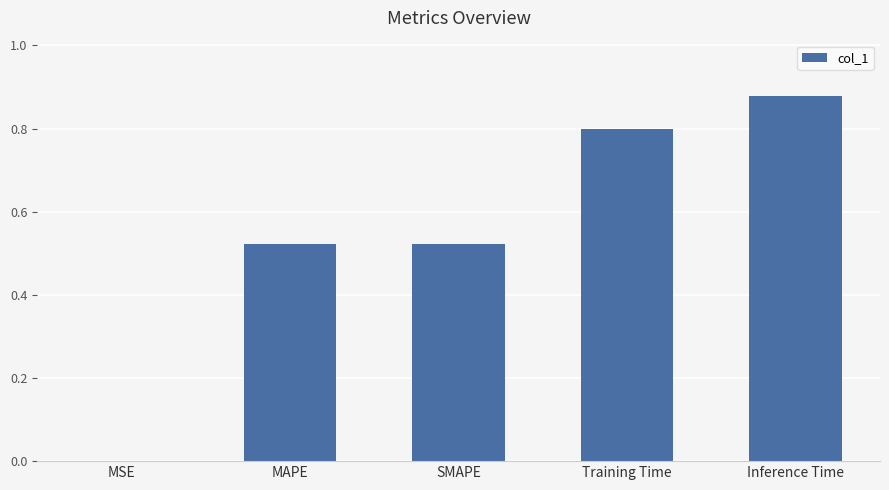

Which category has the highest value across all series?

Inference Time